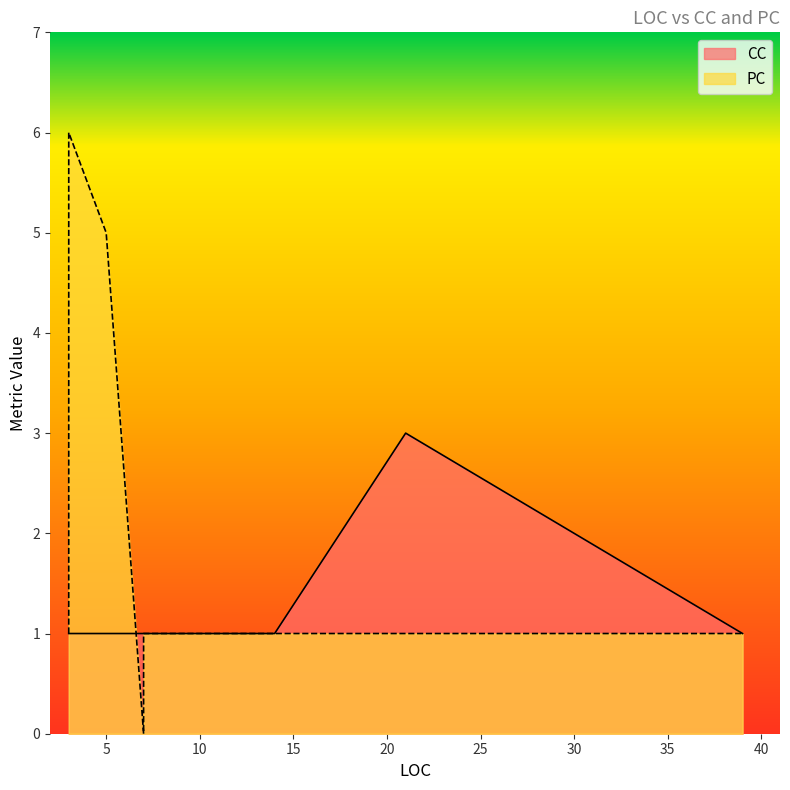

True or false: CC and PC cross at least once.

False